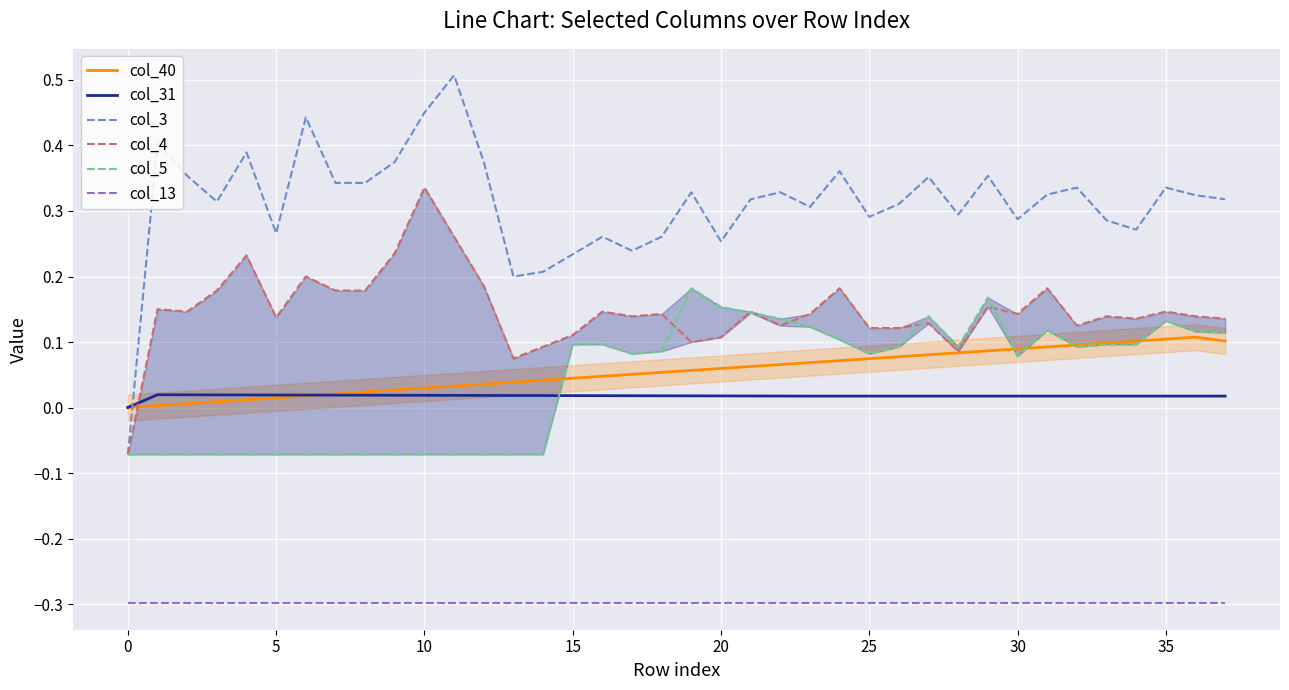

What is the sum of all col_4 values?

5.6